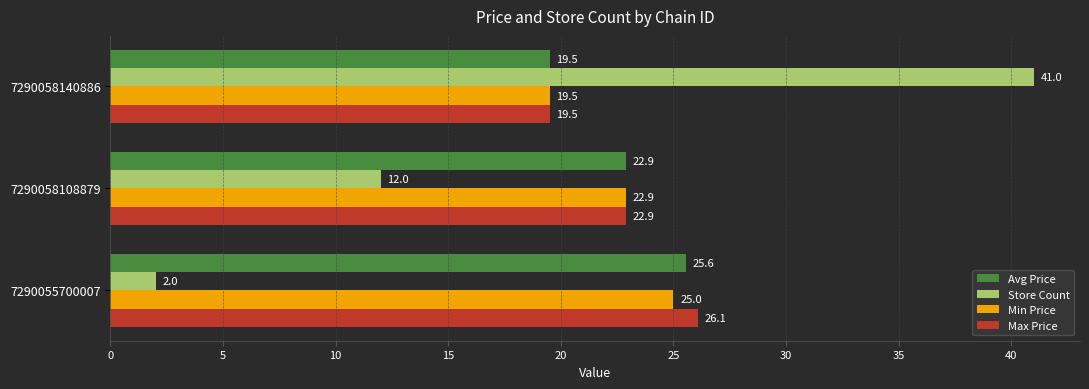

List the labels in order of Min Price value, smallest first.

7290058140886, 7290058108879, 7290055700007